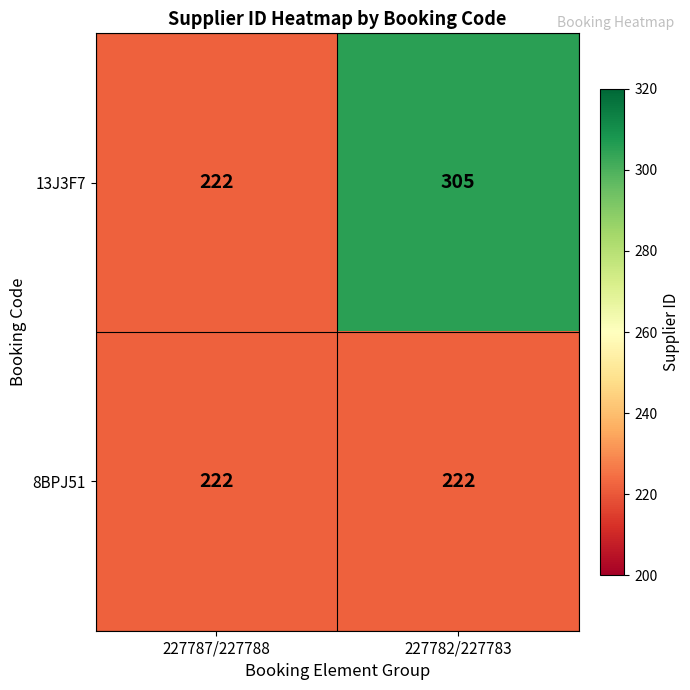

Reading left to right, extract all data points from this chart.

13J3F7: 222	305
8BPJ51: 222	222